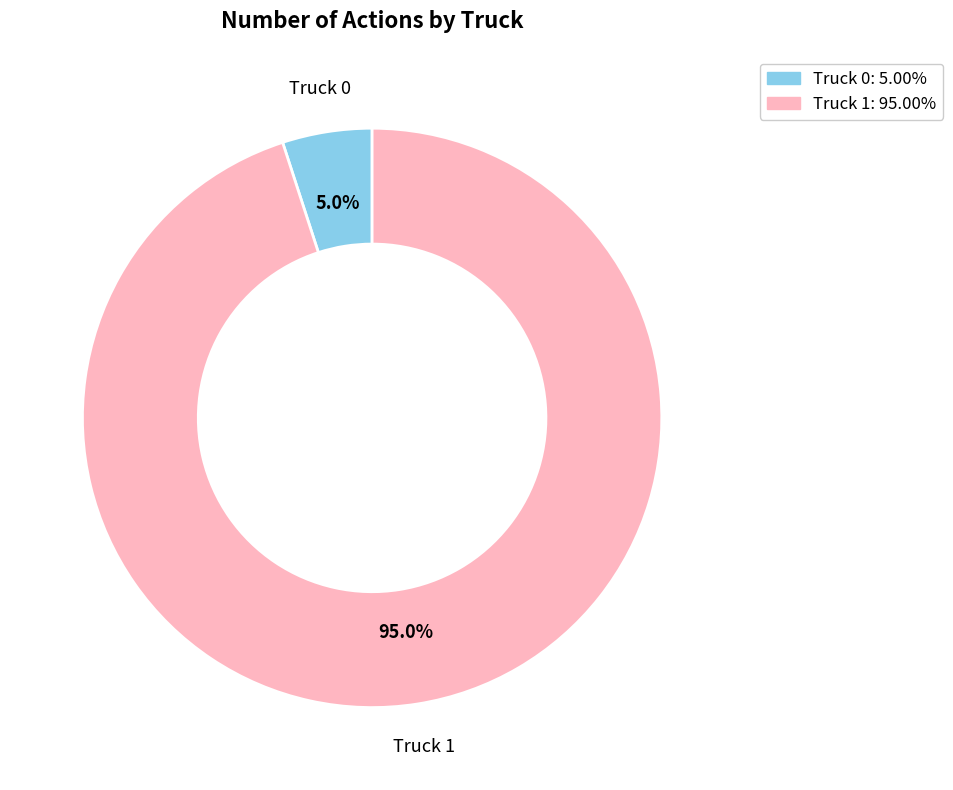

To the nearest percent, what is the difference between the largest and smallest slice percentages?

90%